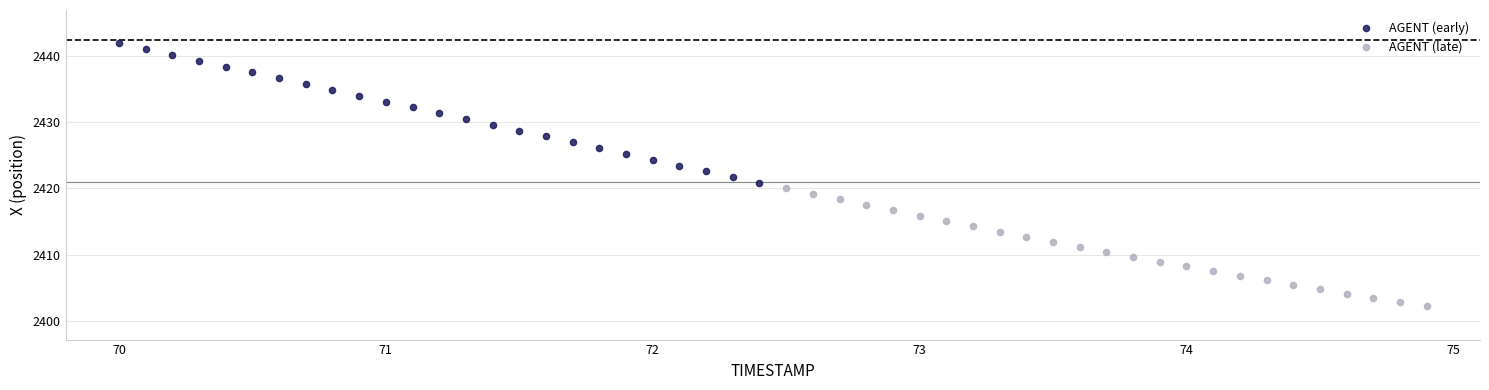

Which series has the widest spread of Y values?

AGENT (early)